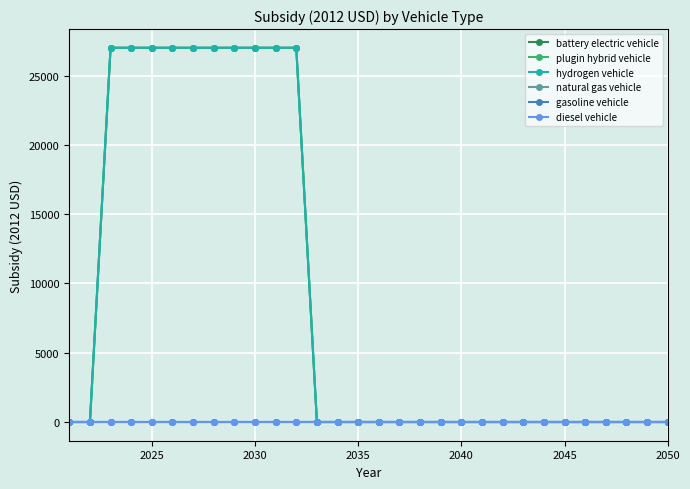

Does the chart have visible grid lines?

Yes